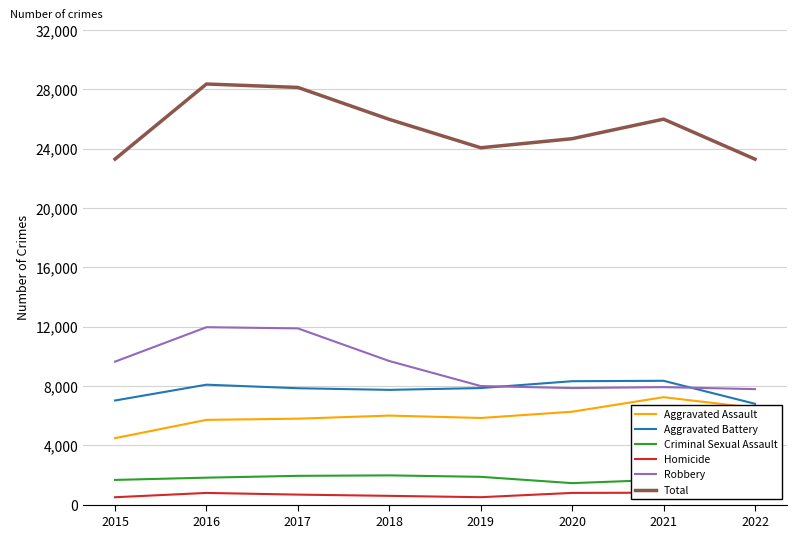

Is the value of Homicide at 2021 greater than the value of Robbery at 2019?

No